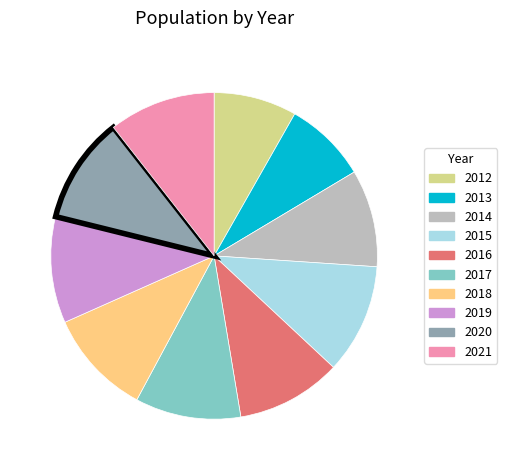

The 2017 slice represents 5% of the pie. True or false?

False